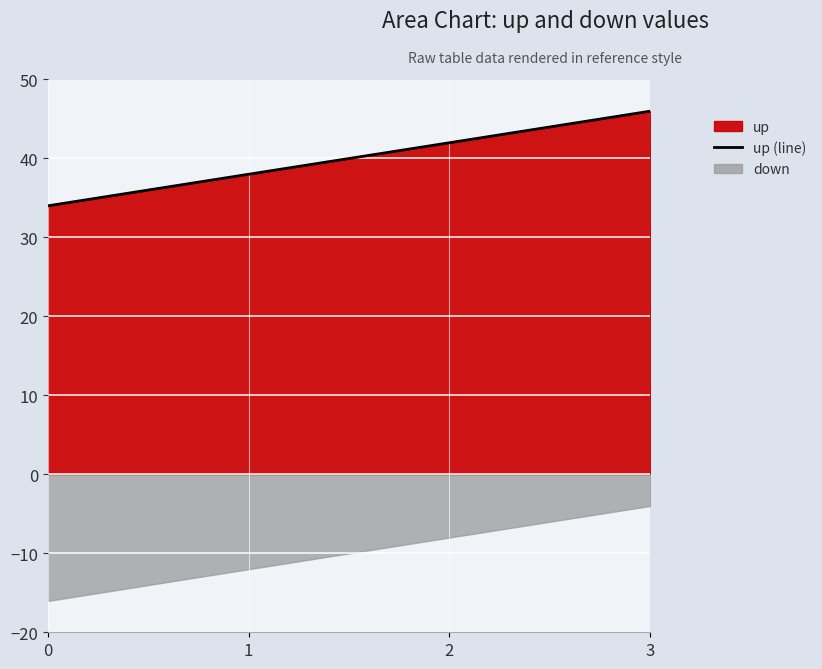

What is the value of the 3rd point from the left?

42.0